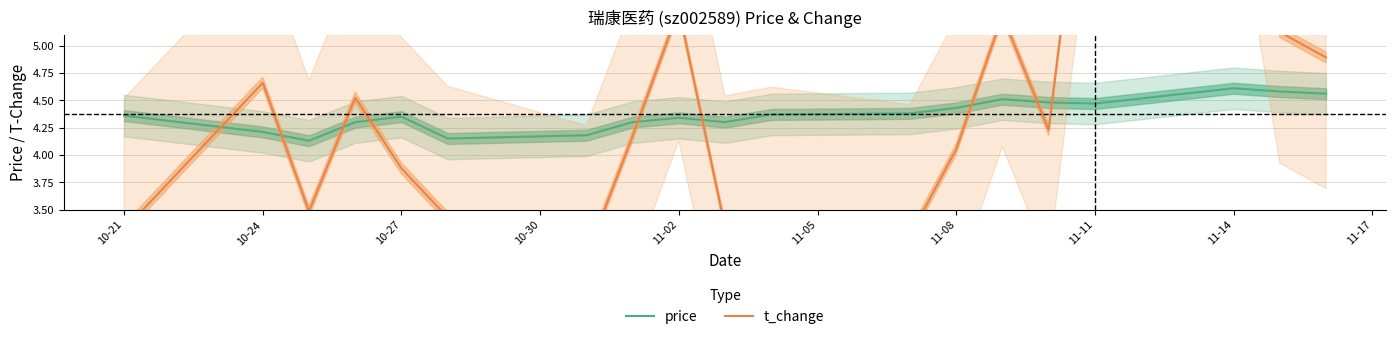

Which category has the lowest value across all series?

11-08